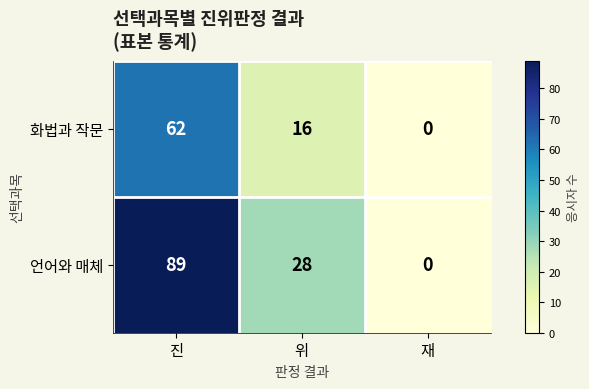

The value of 화법과 작문 at 진 is 105. True or false?

False